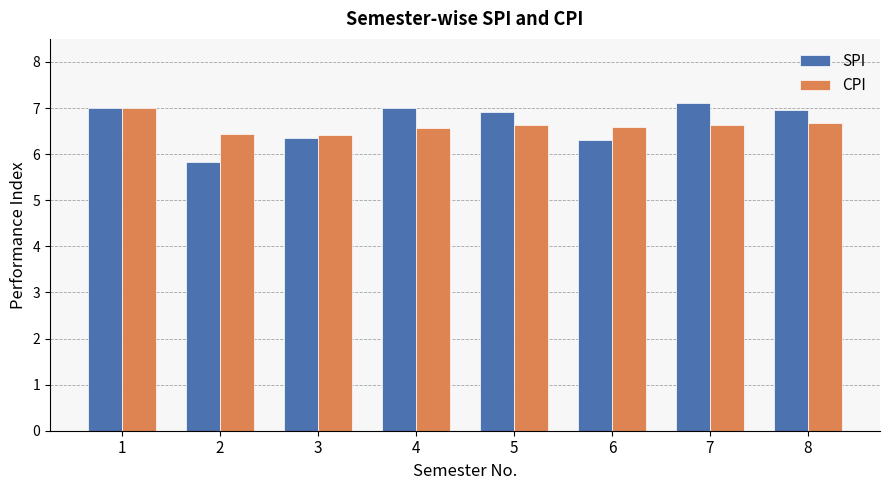

Rank the series by their maximum value, from lowest to highest.

CPI, SPI